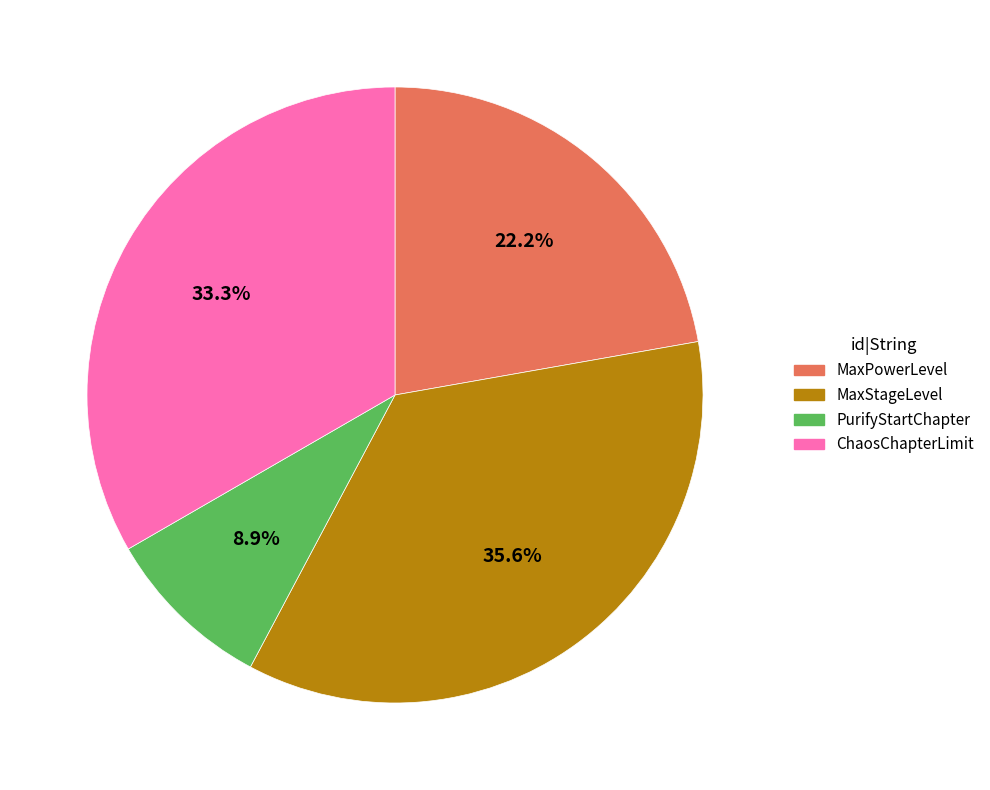

Between MaxPowerLevel and PurifyStartChapter, which is larger?

MaxPowerLevel